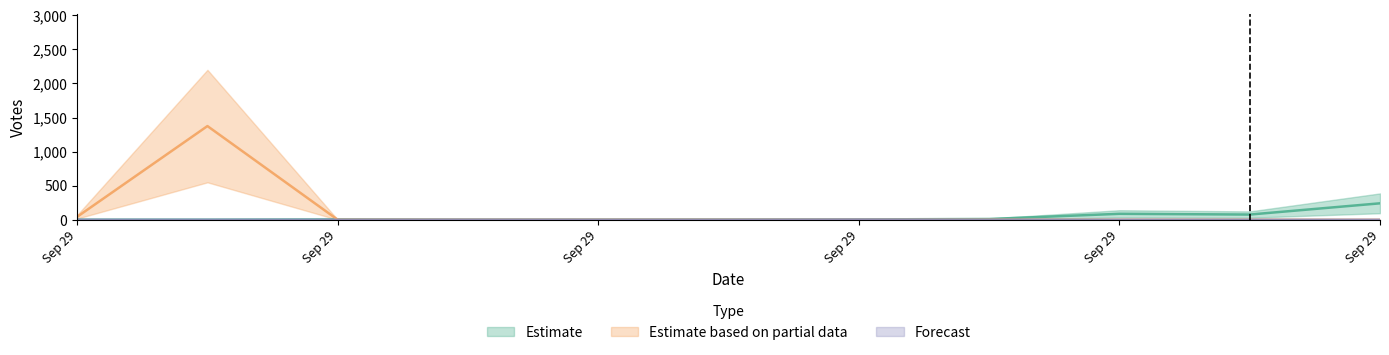

The value of Estimate based on partial data at 2019-09-29 18:05 is 1. True or false?

True